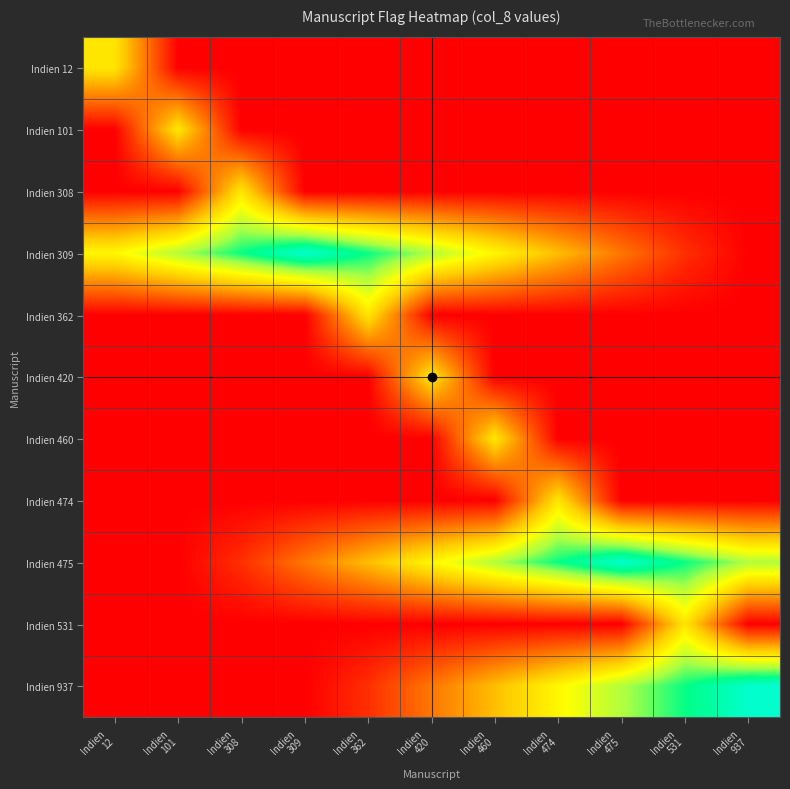

List the series in order of their peak value, highest first.

Indien 309, Indien 475, Indien 937, Indien 12, Indien 101, Indien 308, Indien 362, Indien 420, Indien 460, Indien 474, Indien 531